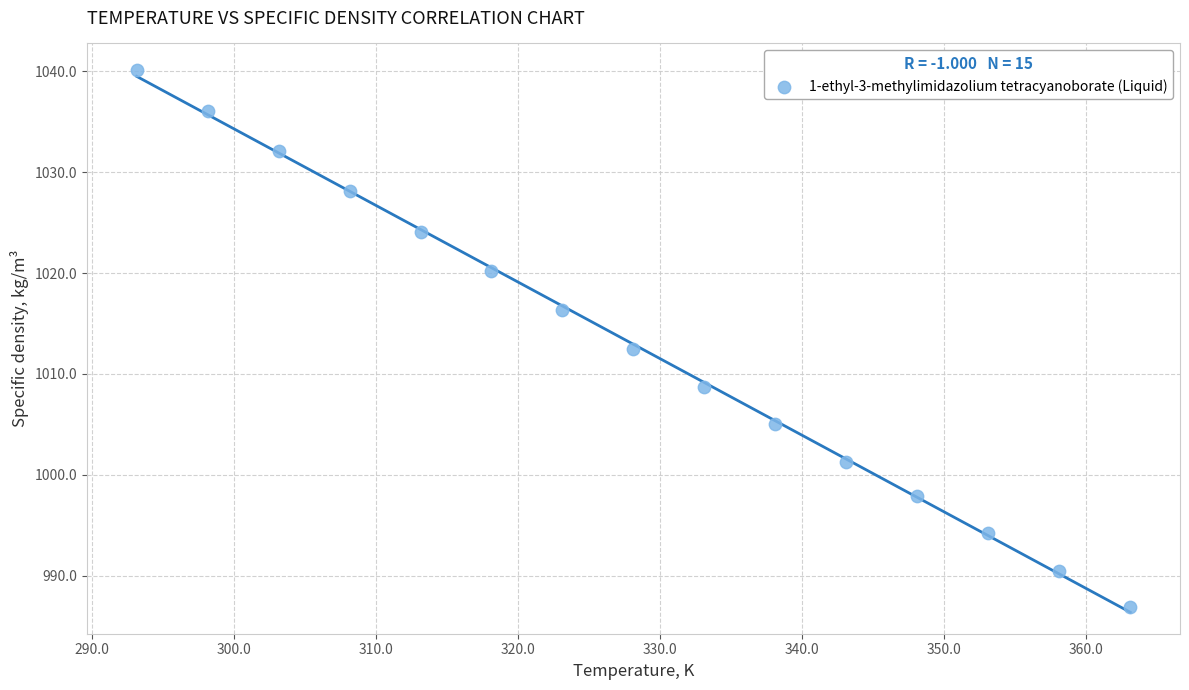

What is the range of Y values (max minus min)?

53.2